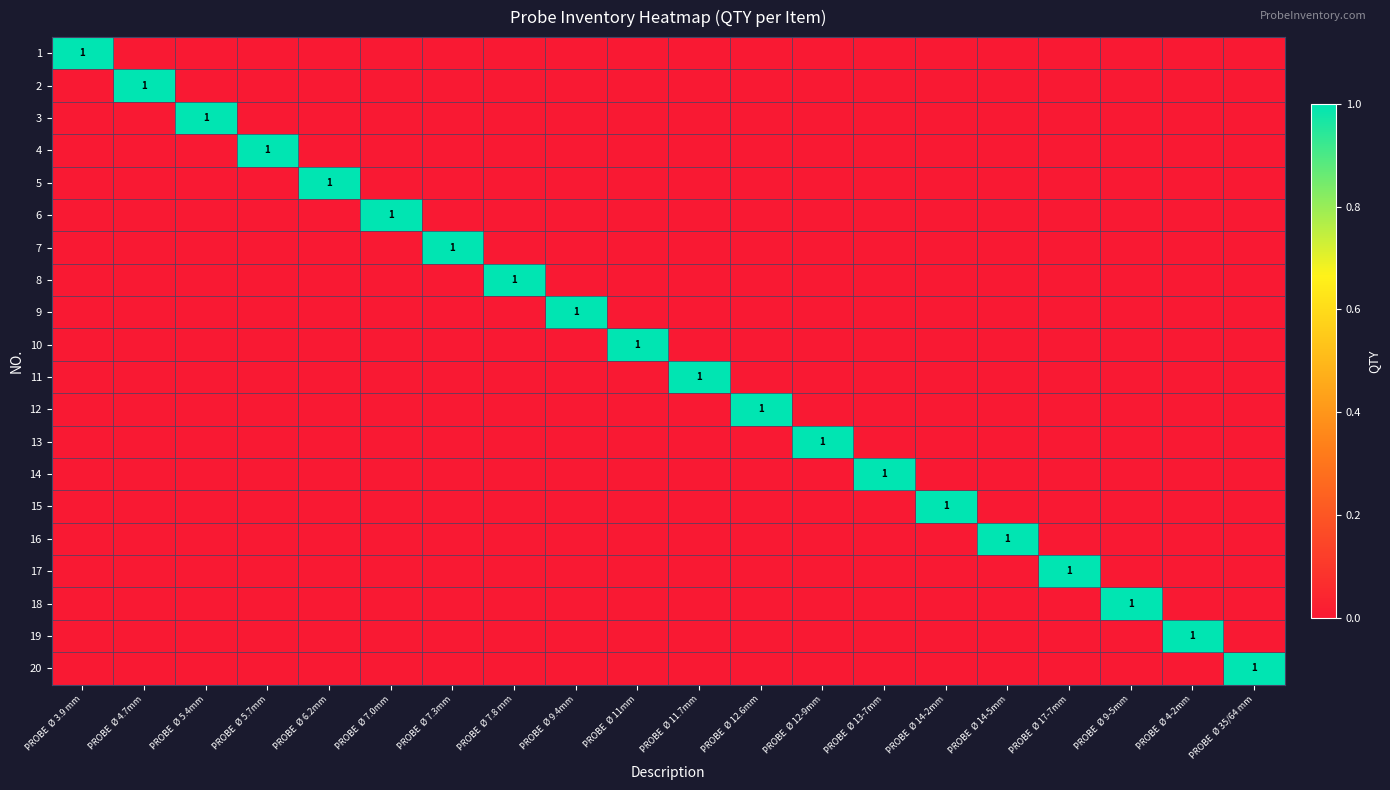

What is the maximum value for 17?

1